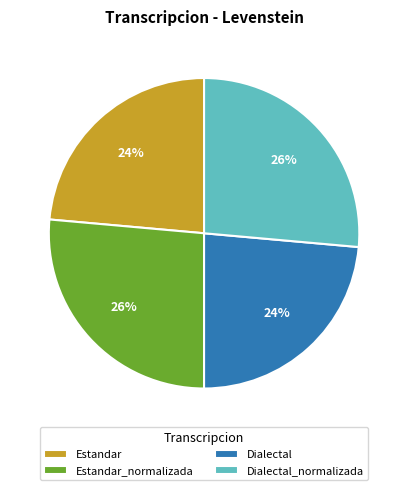

Does Estandar account for over 50% of the chart?

No